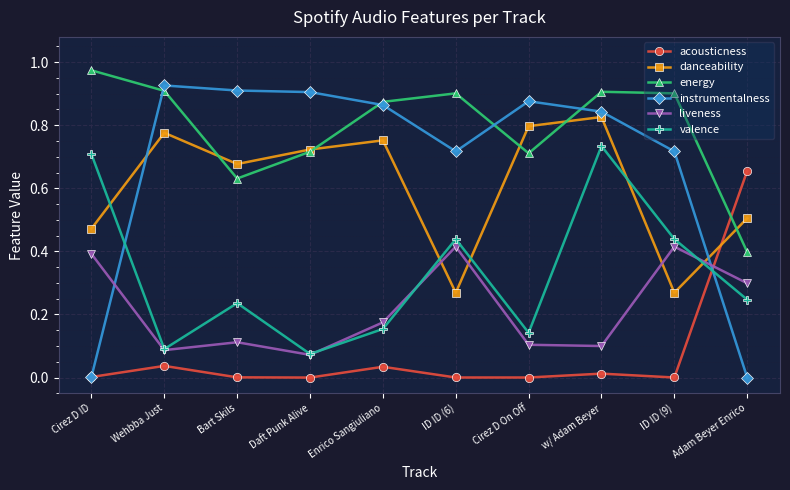

Is it true that danceability equals 0.8 at Wehbba Just?

True